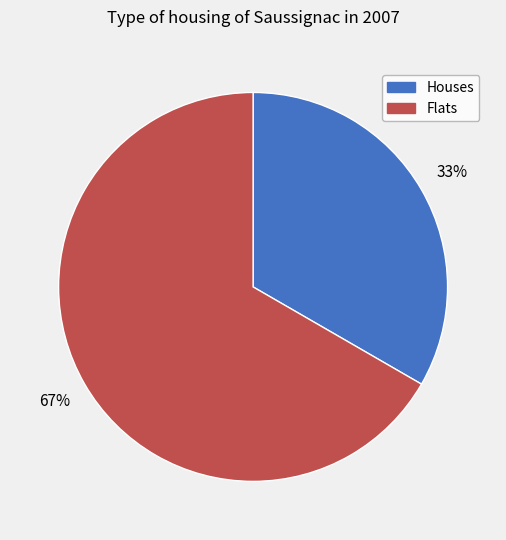

Is it true that Houses is 20% of the pie?

False